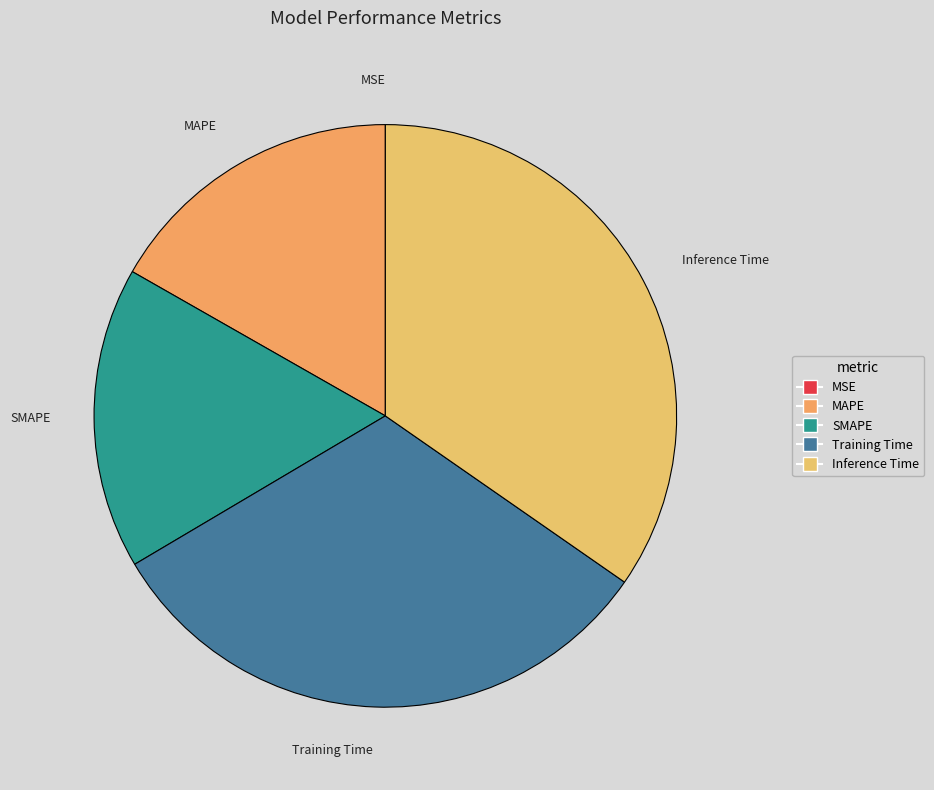

Is the sum of Training Time and Inference Time greater than half?

Yes